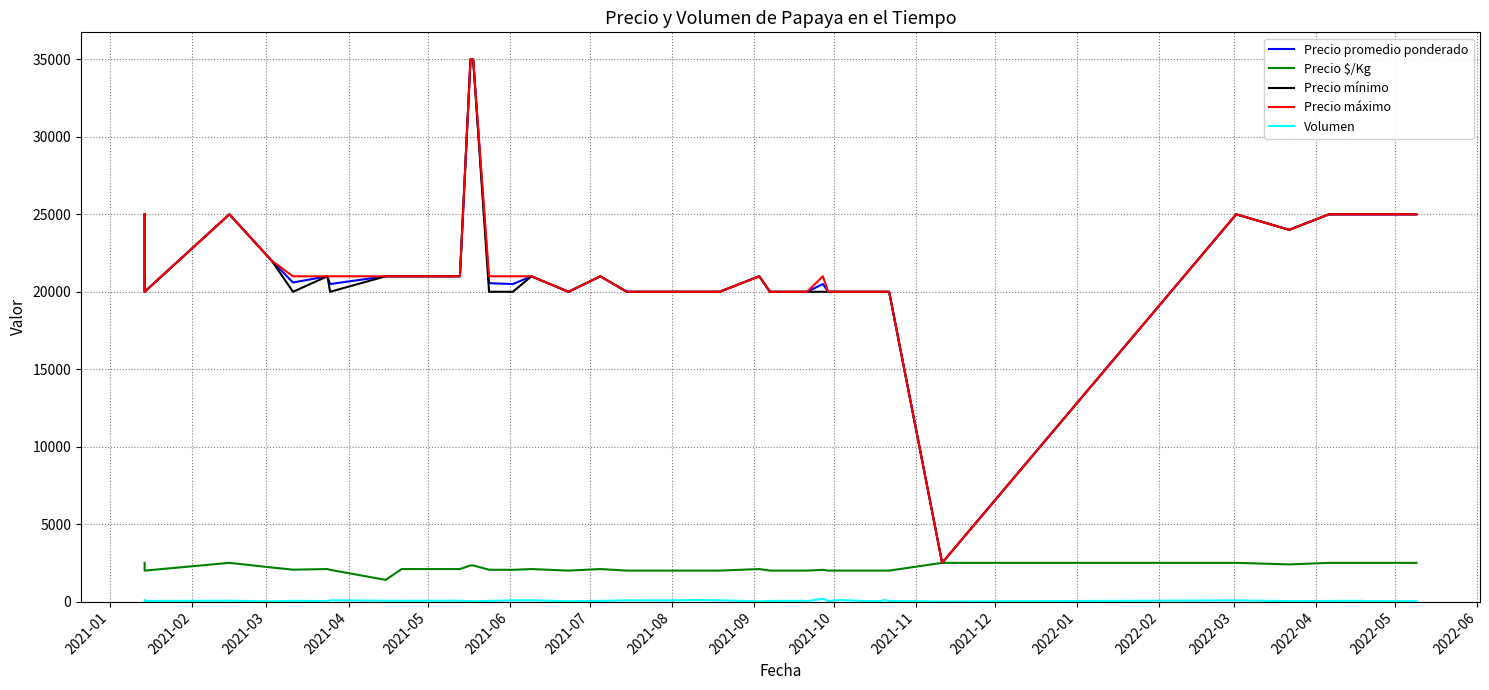

Which series has the largest total across all categories?

Precio máximo